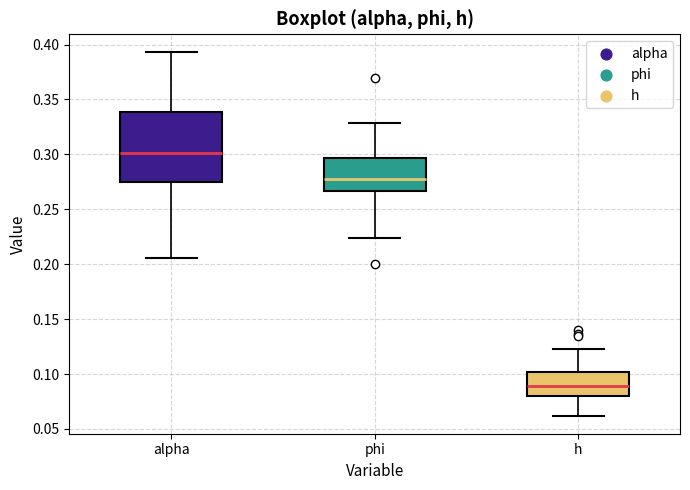

Which box's median line is the lowest?

h